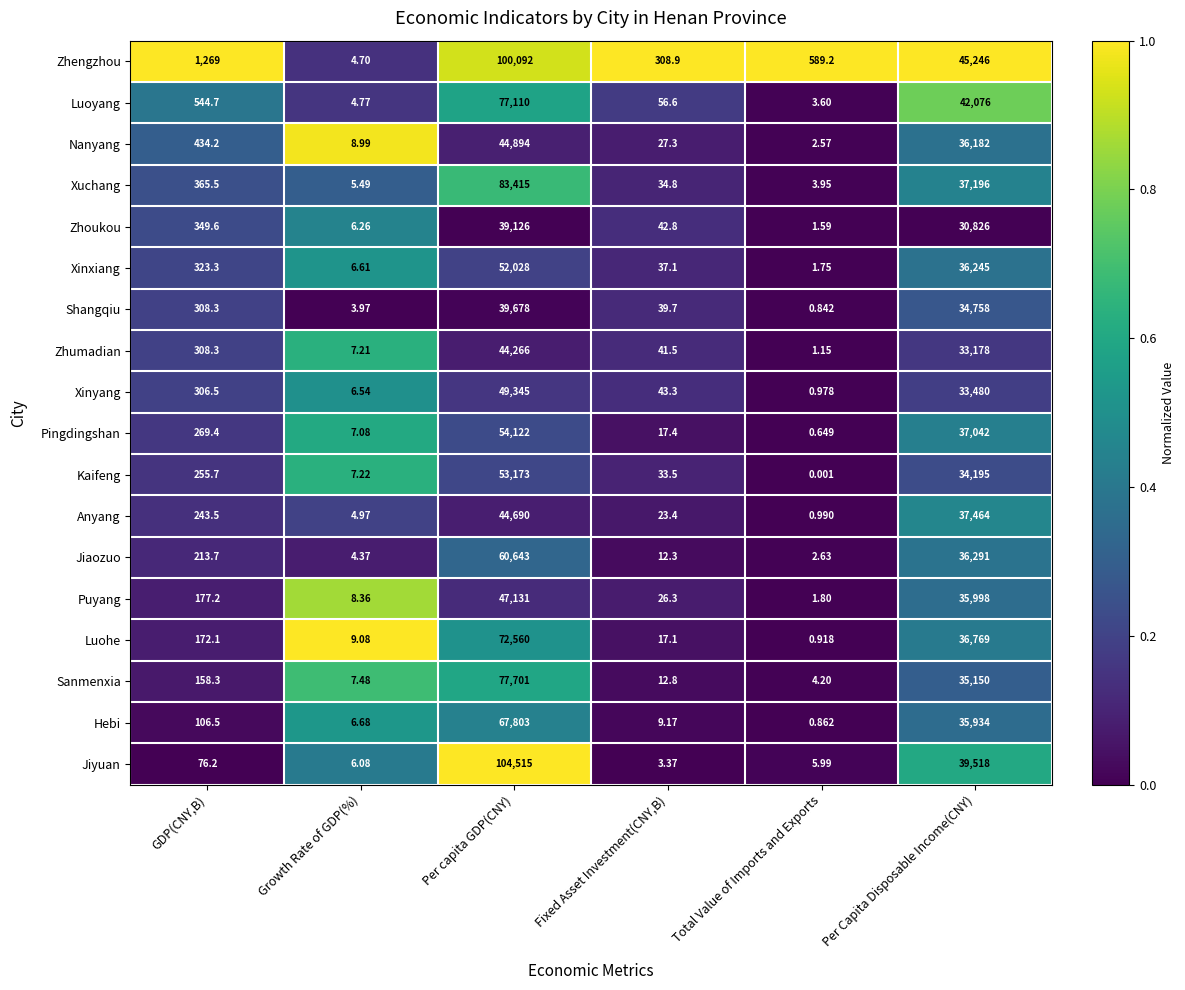

Rank the series at Growth Rate of GDP(%) from highest to lowest value.

Luohe, Nanyang, Puyang, Sanmenxia, Kaifeng, Zhumadian, Pingdingshan, Hebi, Xinxiang, Xinyang, Zhoukou, Jiyuan, Xuchang, Anyang, Luoyang, Zhengzhou, Jiaozuo, Shangqiu